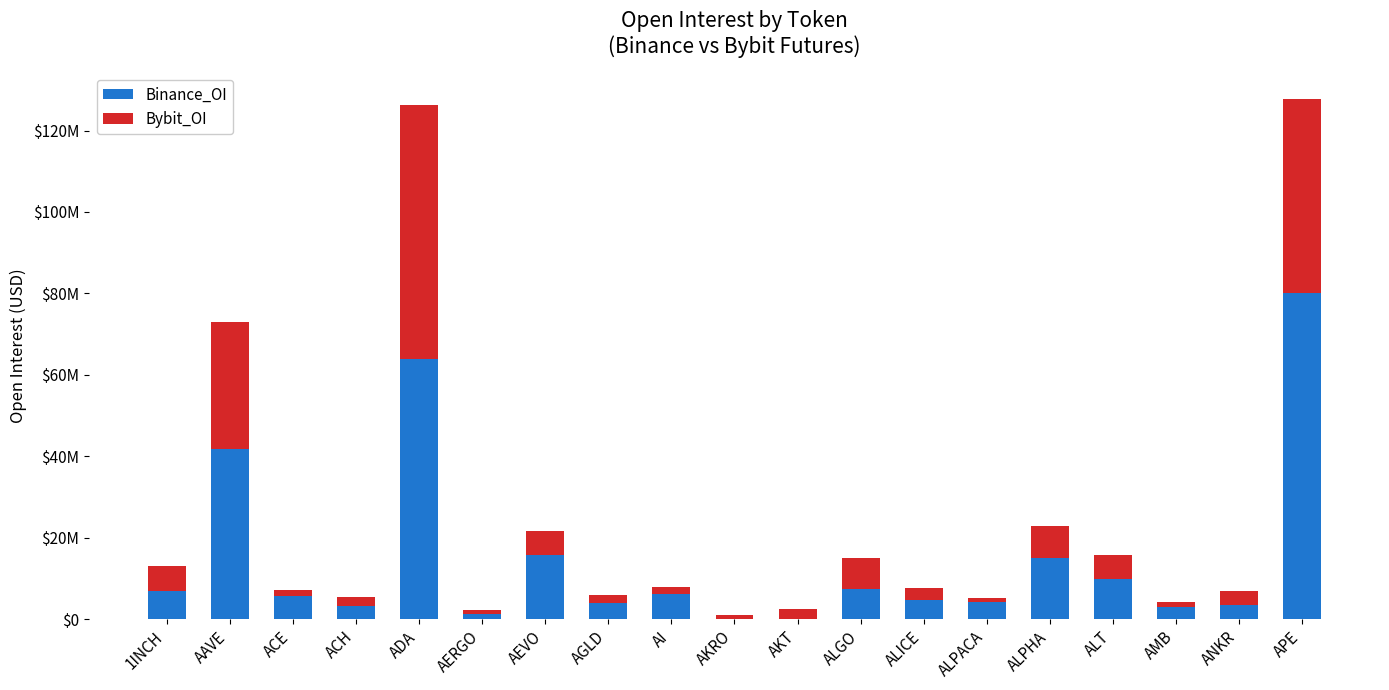

What is the value of the Binance_OI bar at the 16th from the left?

9941852